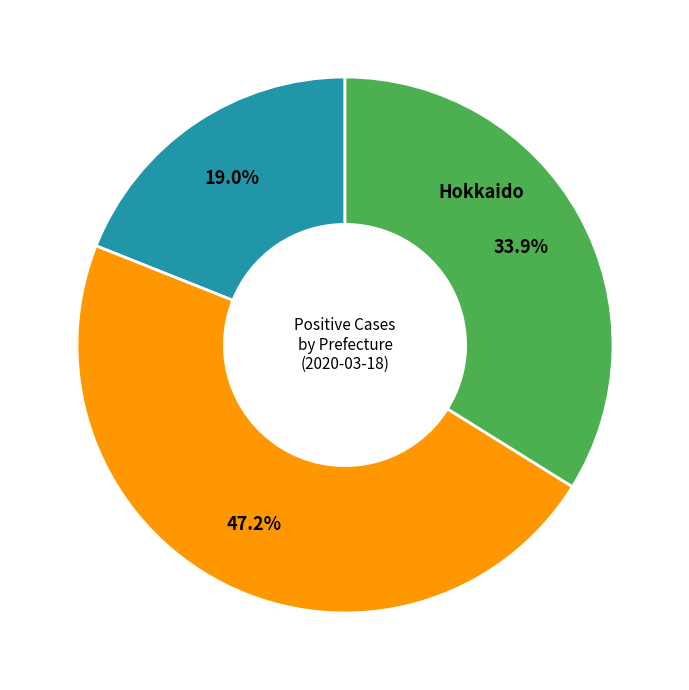

How many segments does this pie chart have?

3